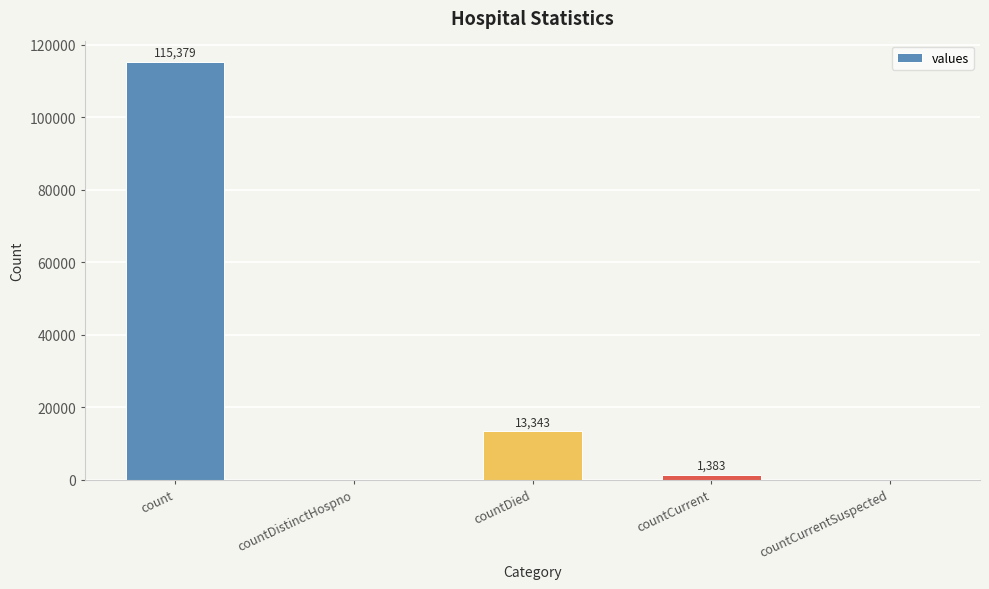

What is the sum of all values?

130105